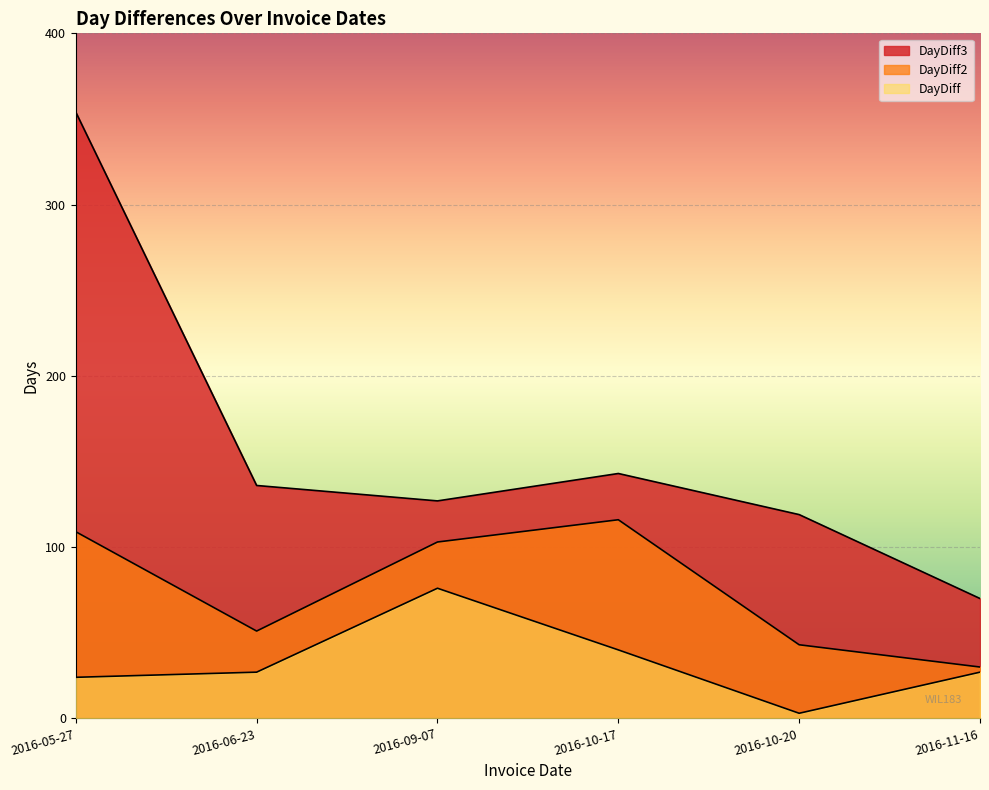

List the labels in order of DayDiff3 value, largest first.

2016-05-27, 2016-10-17, 2016-06-23, 2016-09-07, 2016-10-20, 2016-11-16